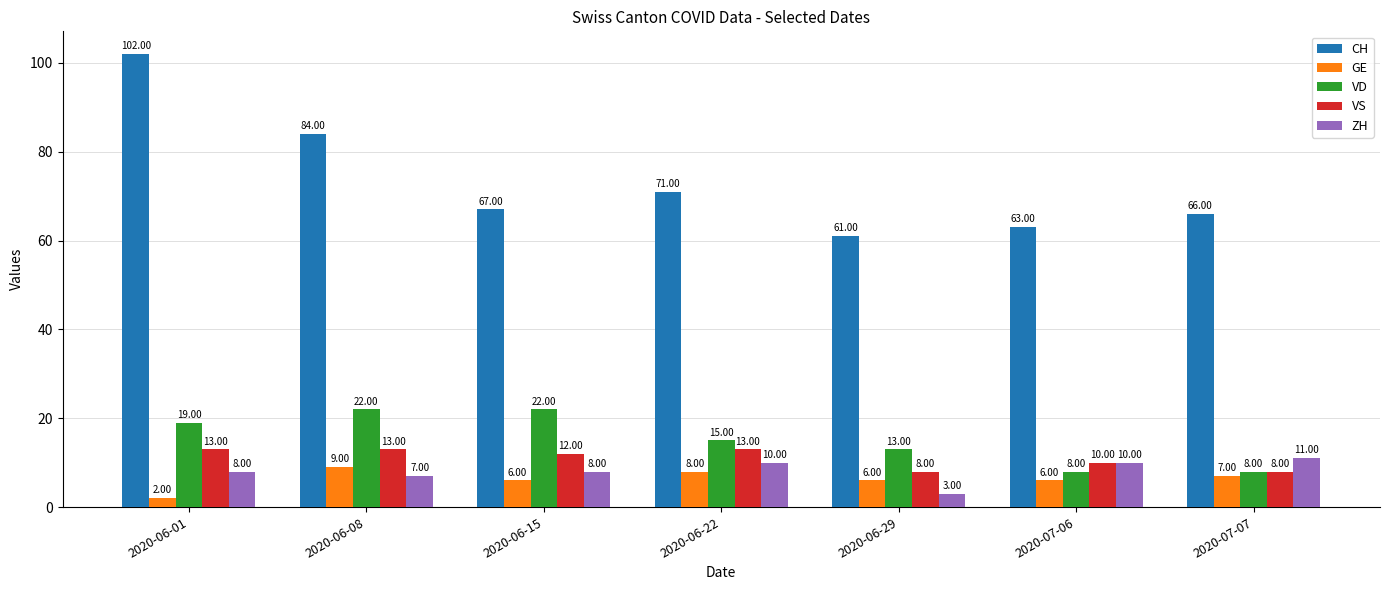

What is the spread (max minus min) of values at 2020-07-07?

59